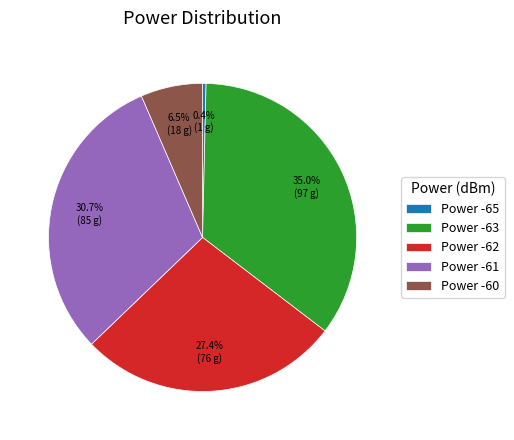

Between Power -62 and Power -63, which is larger?

Power -63